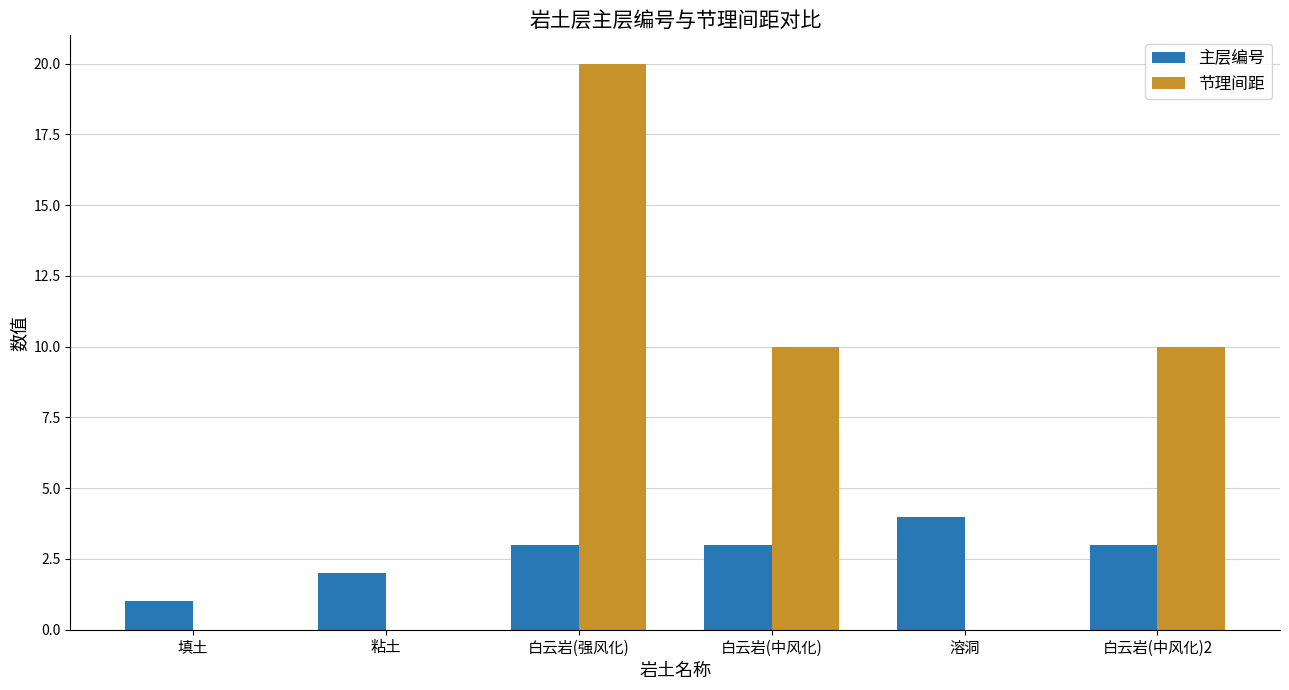

Reading left to right, what are all the values shown in this chart?

主层编号: 1	2	3	3	4	3
节理间距: 0	0	20	10	0	10